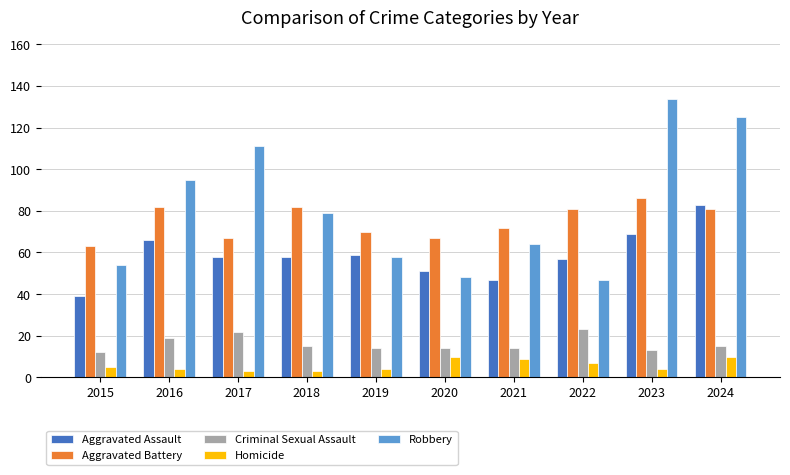

What is the lowest value of the Criminal Sexual Assault series?

12